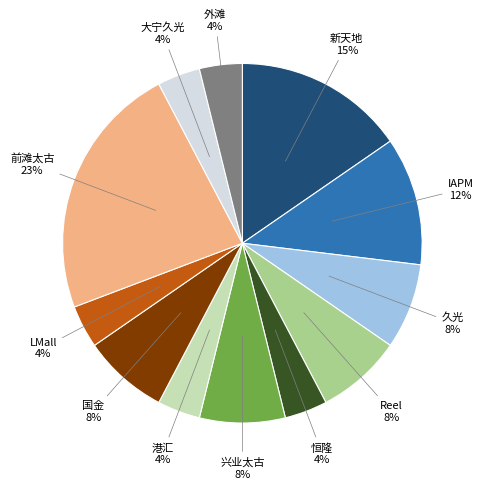

What is the largest slice in the pie chart?

前滩太古